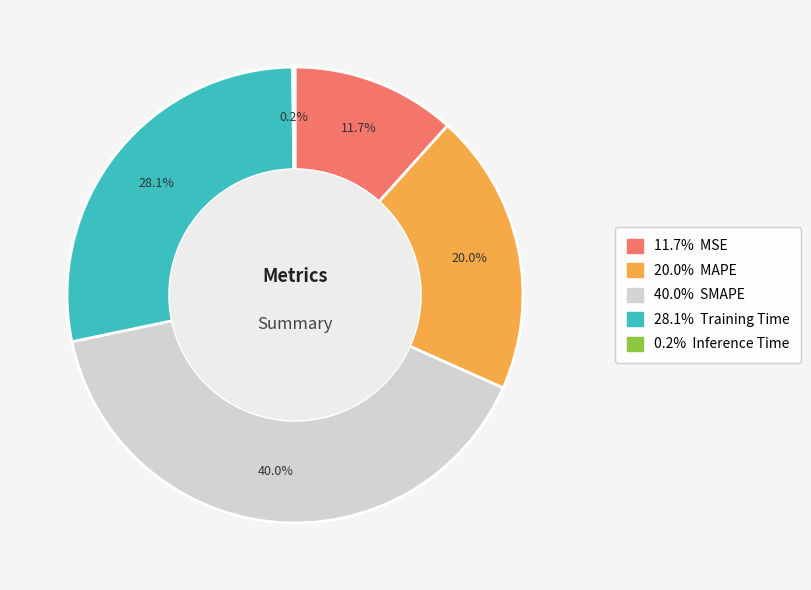

Does any single category account for the majority?

No